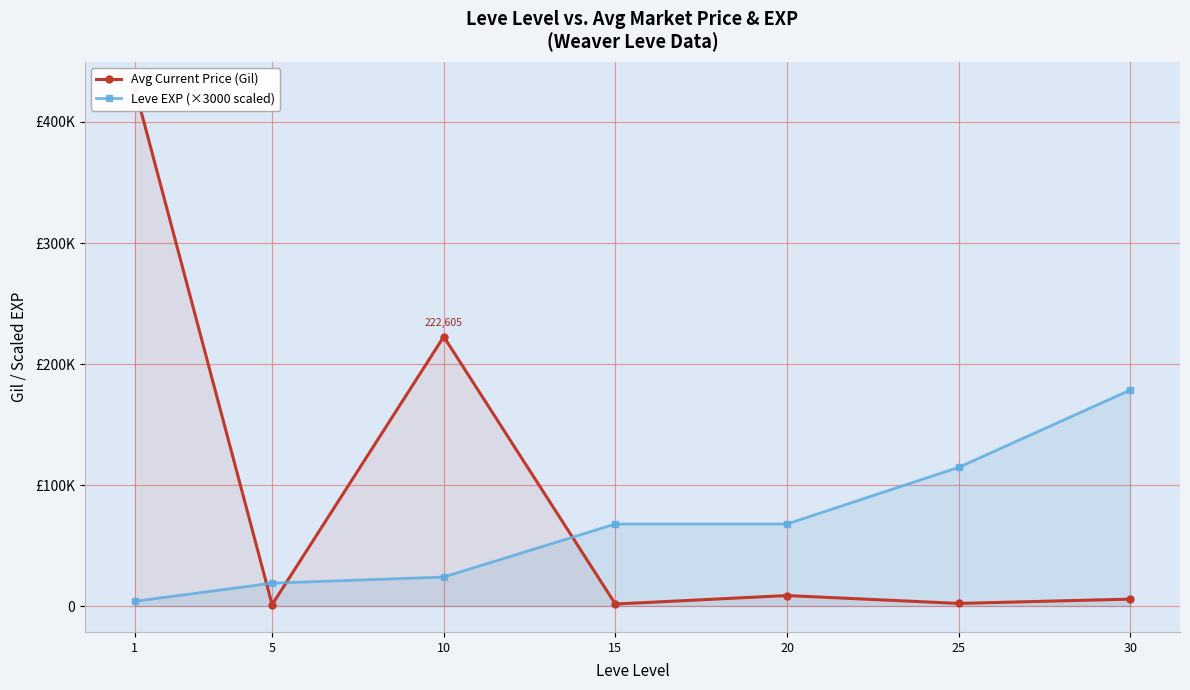

The Avg Current Price (Gil) series shows 603455.7 at 1. True or false?

False